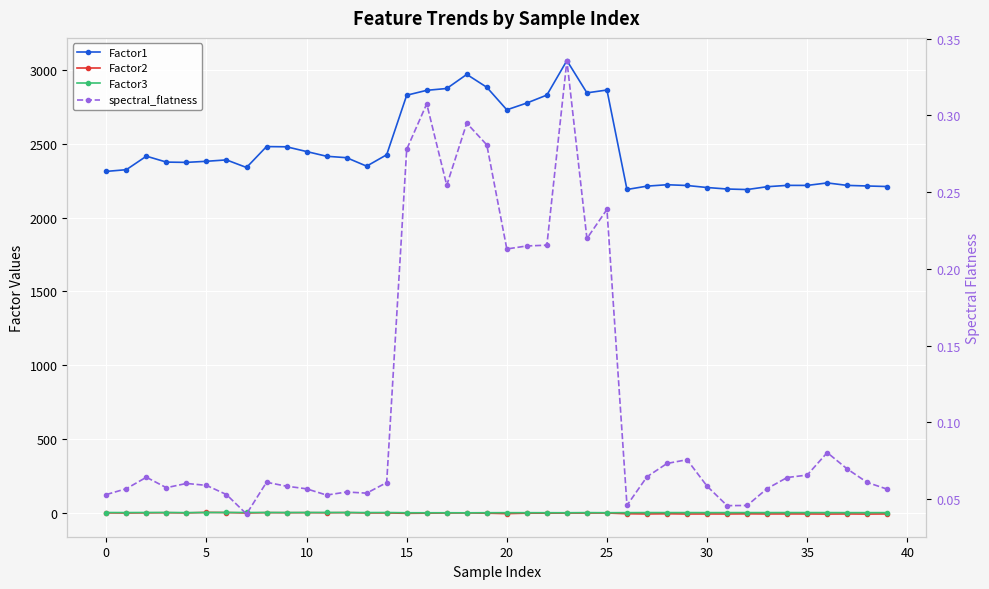

Which has a higher value, 28 or 32?

28